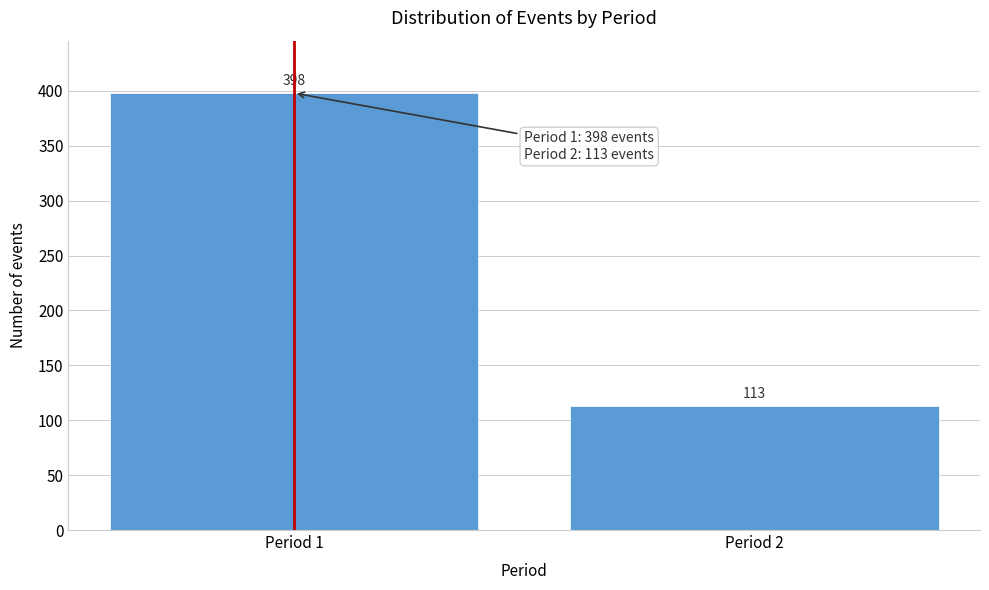

Reading left to right, what are all the values shown in this chart?

398	113